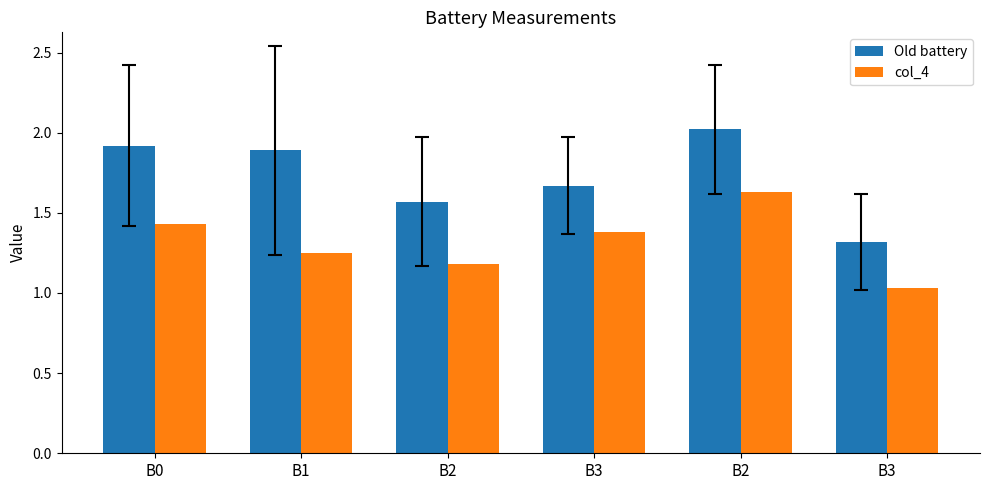

What is the minimum value for col_4?

1.0